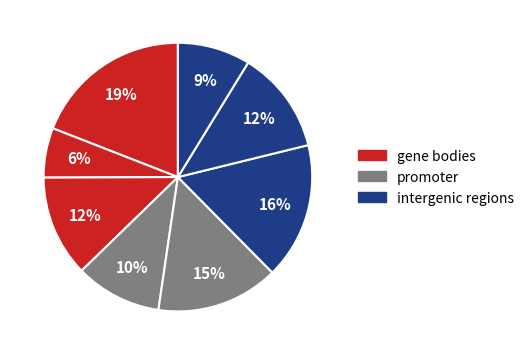

How many segments does this pie chart have?

8